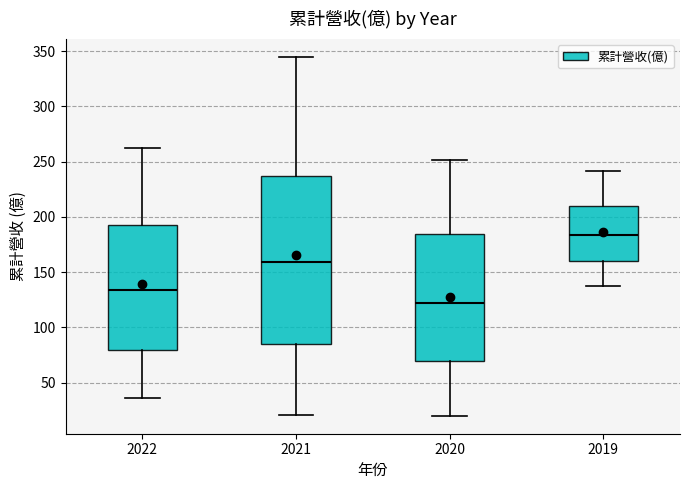

Reading left to right, read every box against the y-axis: the position of its median line, the range the box covers, and the ends of its whiskers. The values are not printed on the chart, so give them approximately, as read against the axis.

2022: median 135, box 80 to 195, whiskers 35 to 260
2021: median 160, box 85 to 235, whiskers 20 to 345
2020: median 120, box 70 to 185, whiskers 20 to 250
2019: median 185, box 160 to 210, whiskers 140 to 240